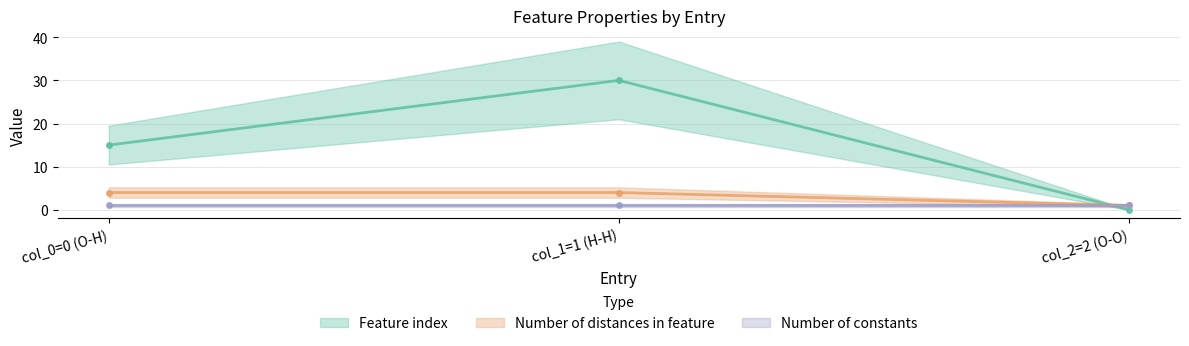

At which category does the chart reach its peak across all series?

col_1=1 (H-H)